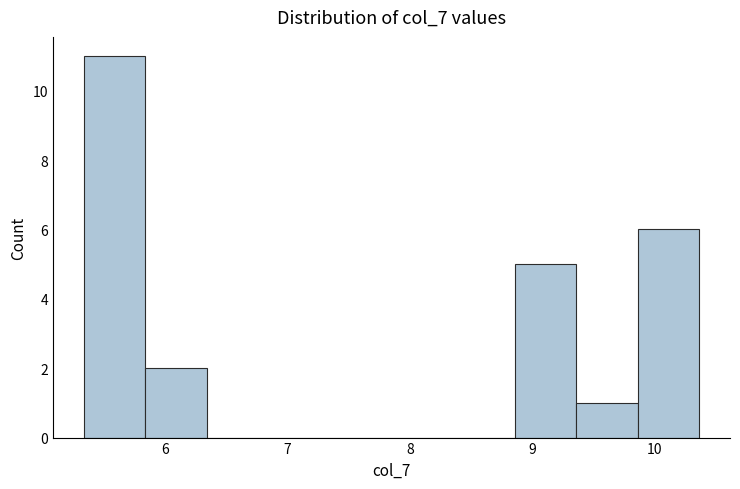

Reading left to right, list every bar in this chart as the range it spans on the x-axis followed by its height. Neither the bar edges nor the heights are printed on the chart, so give them approximately, as read against the axes.

5.3 to 5.8: 11
5.8 to 6.3: 2
6.3 to 6.8: 0
6.8 to 7.3: 0
7.3 to 7.9: 0
7.9 to 8.4: 0
8.4 to 8.9: 0
8.9 to 9.4: 5
9.4 to 9.9: 1
9.9 to 10.4: 6